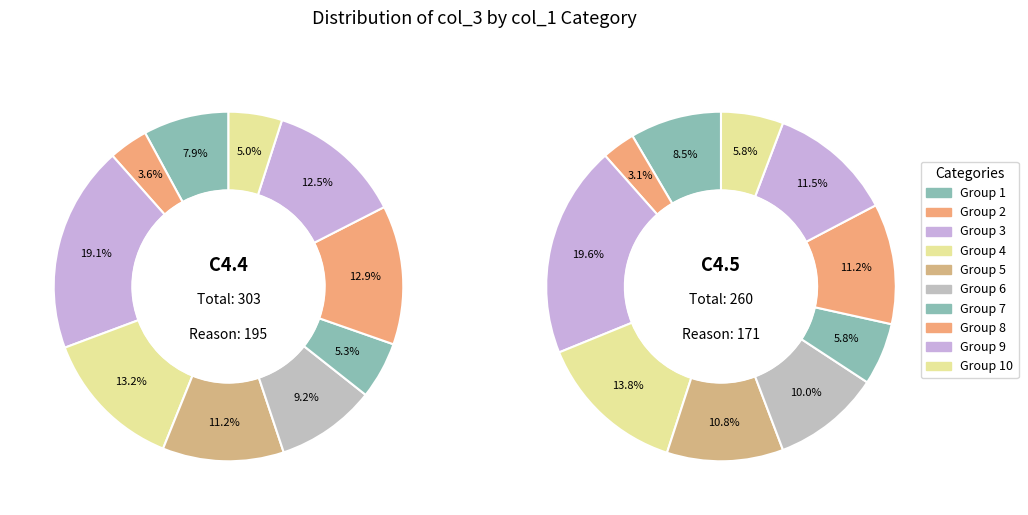

Is the sum of 7 and C4.4 greater than half?

No